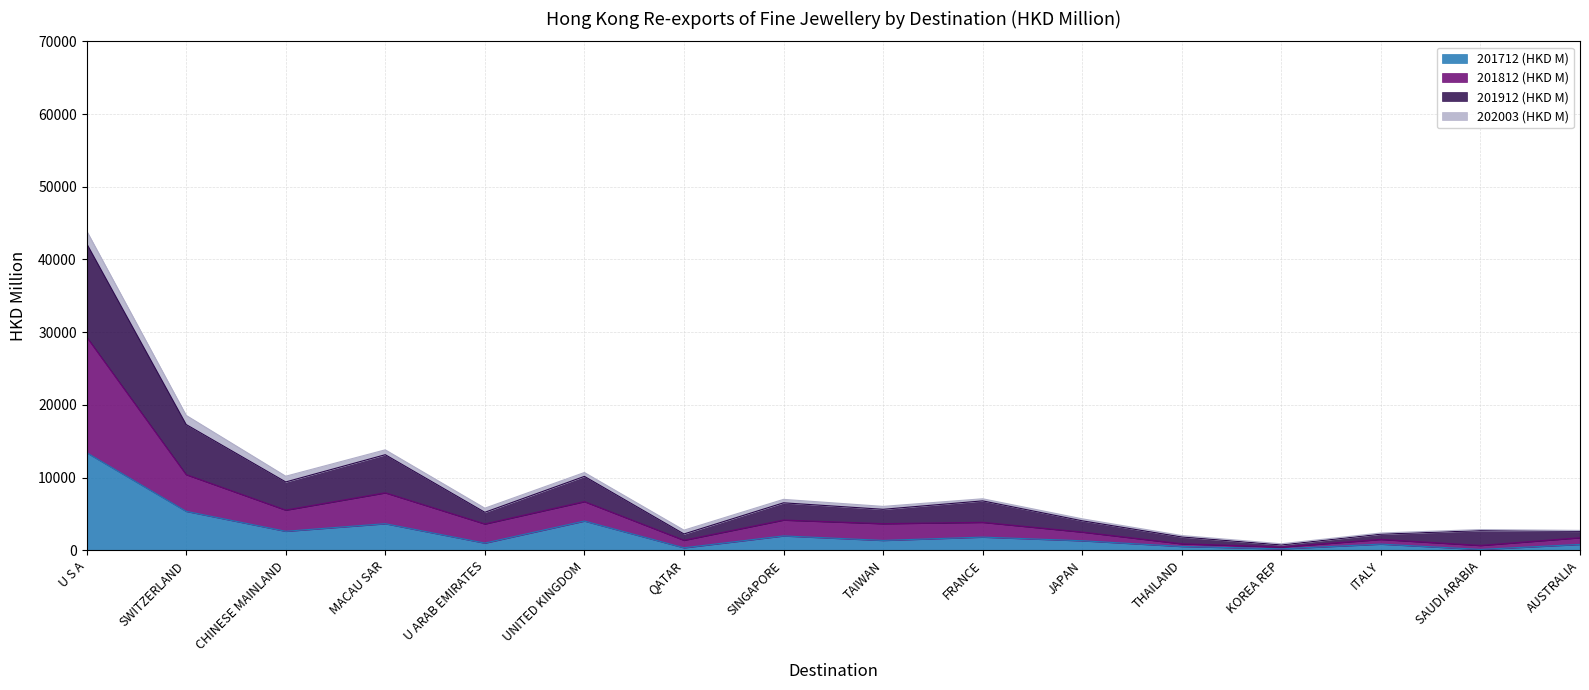

Which category has the highest value in the 201712 (HKD M) series?

U S A